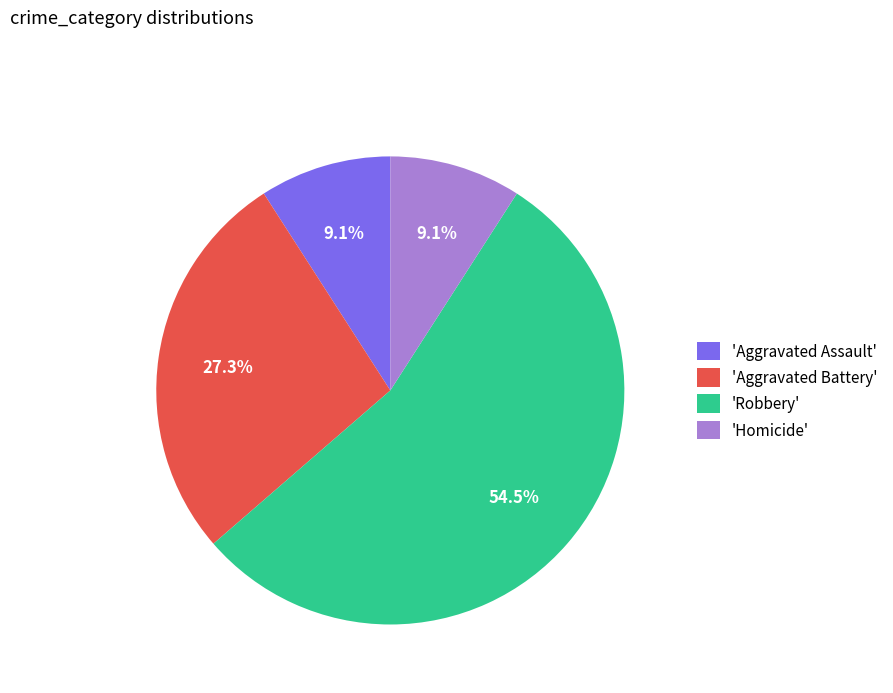

Approximately how many times larger is the value at 'Robbery' compared to 'Aggravated Battery'?

2.0